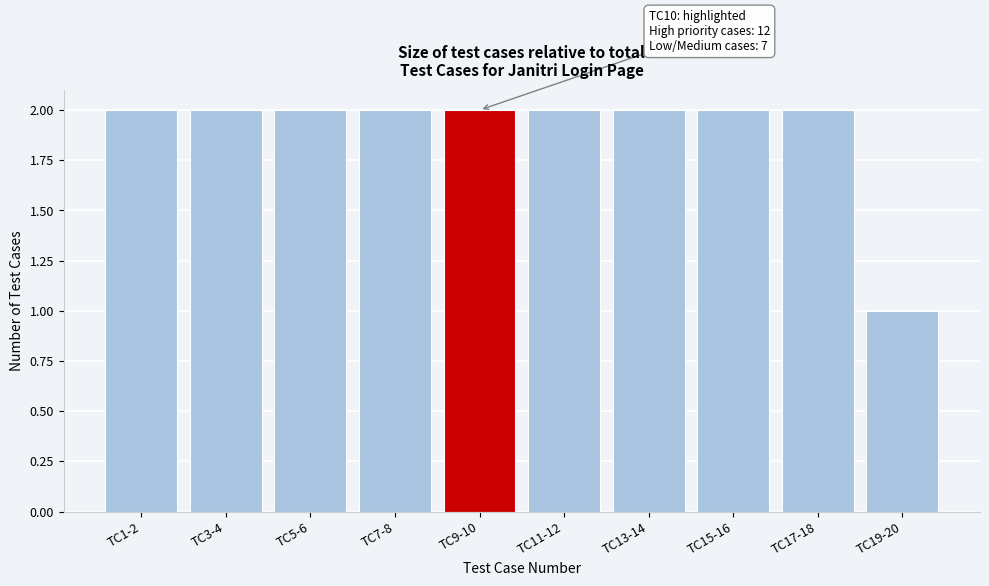

Reading left to right, extract all data points from this chart.

2	2	2	2	2	2	2	2	2	1